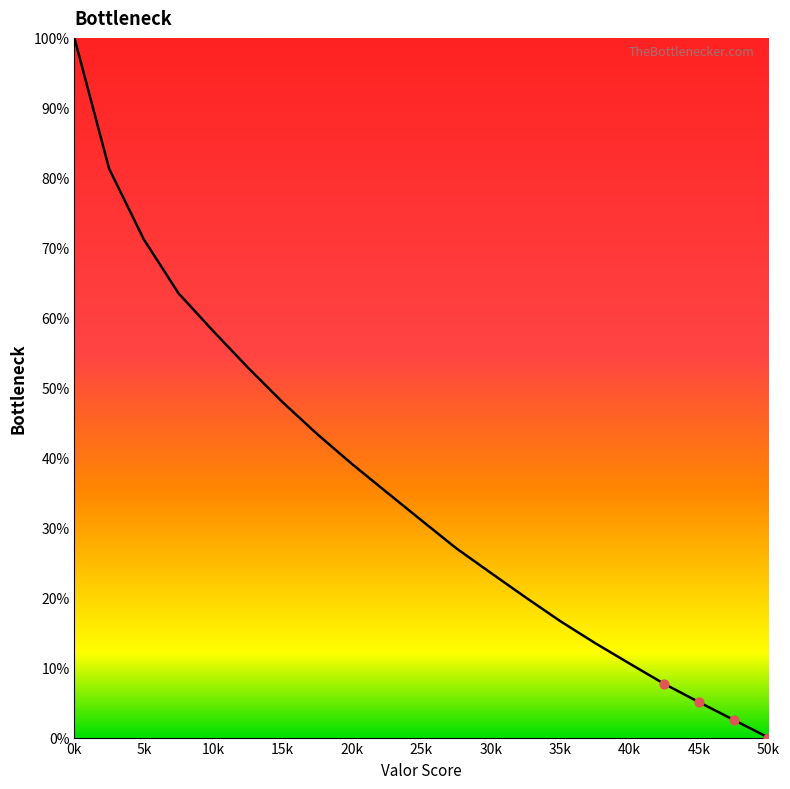

What is the greatest value displayed?

100.0